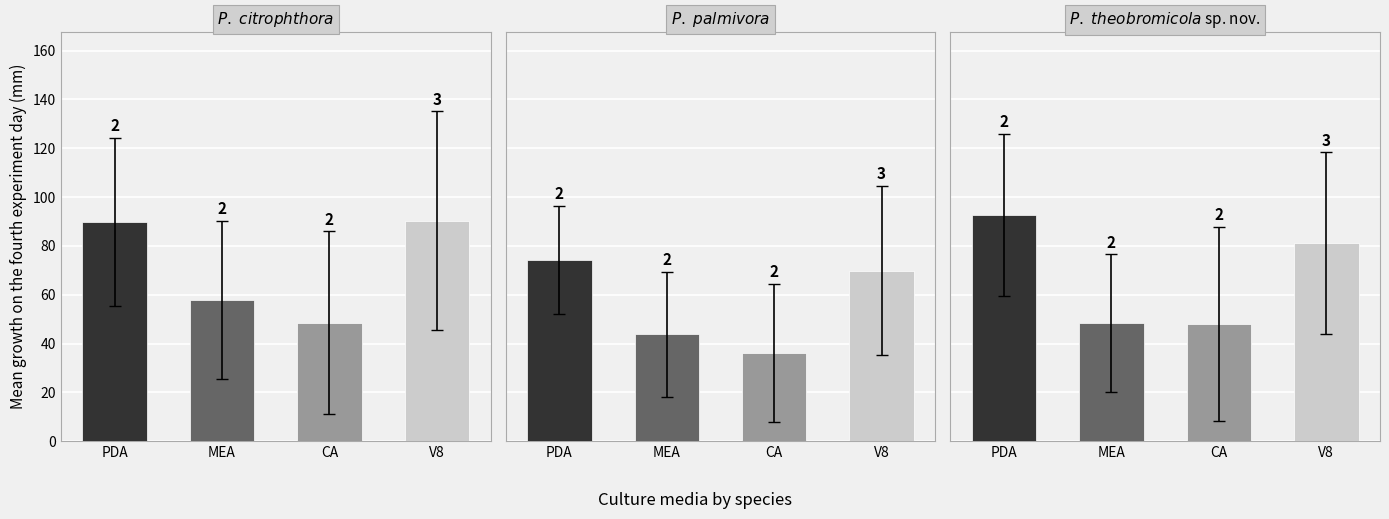

What is the average value of the col_13 series?

67.6